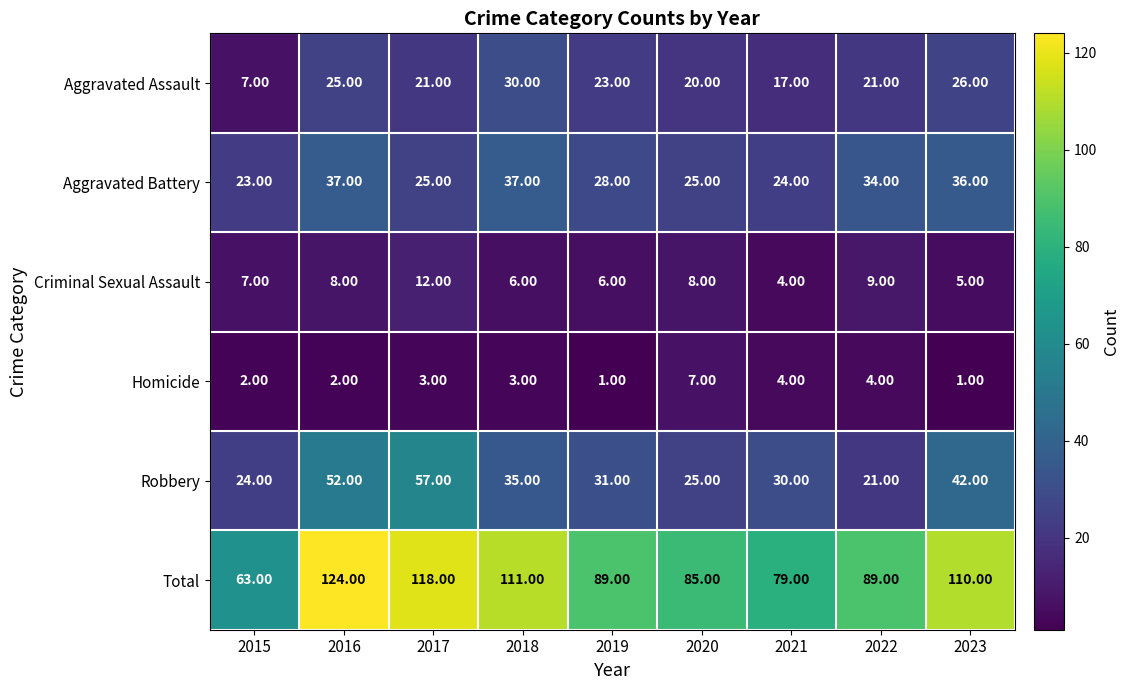

Between 2017 and 2021, which series saw the biggest shift?

Total